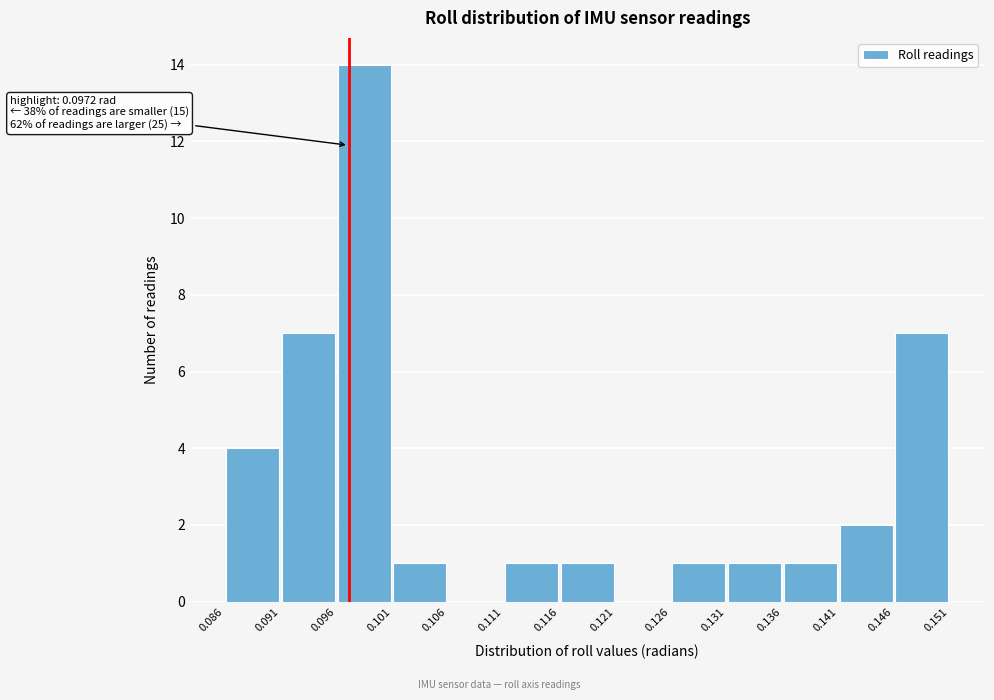

Over which range of the x-axis is the bar tallest?

0.096 to 0.101